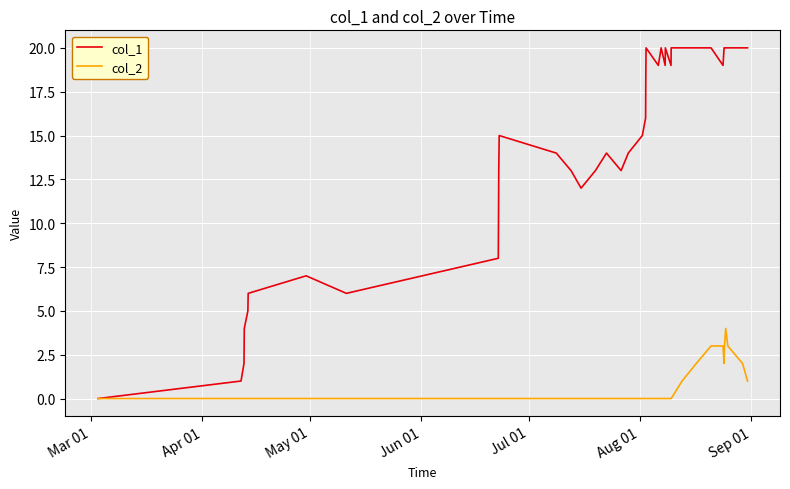

What is the maximum value for col_2?

4